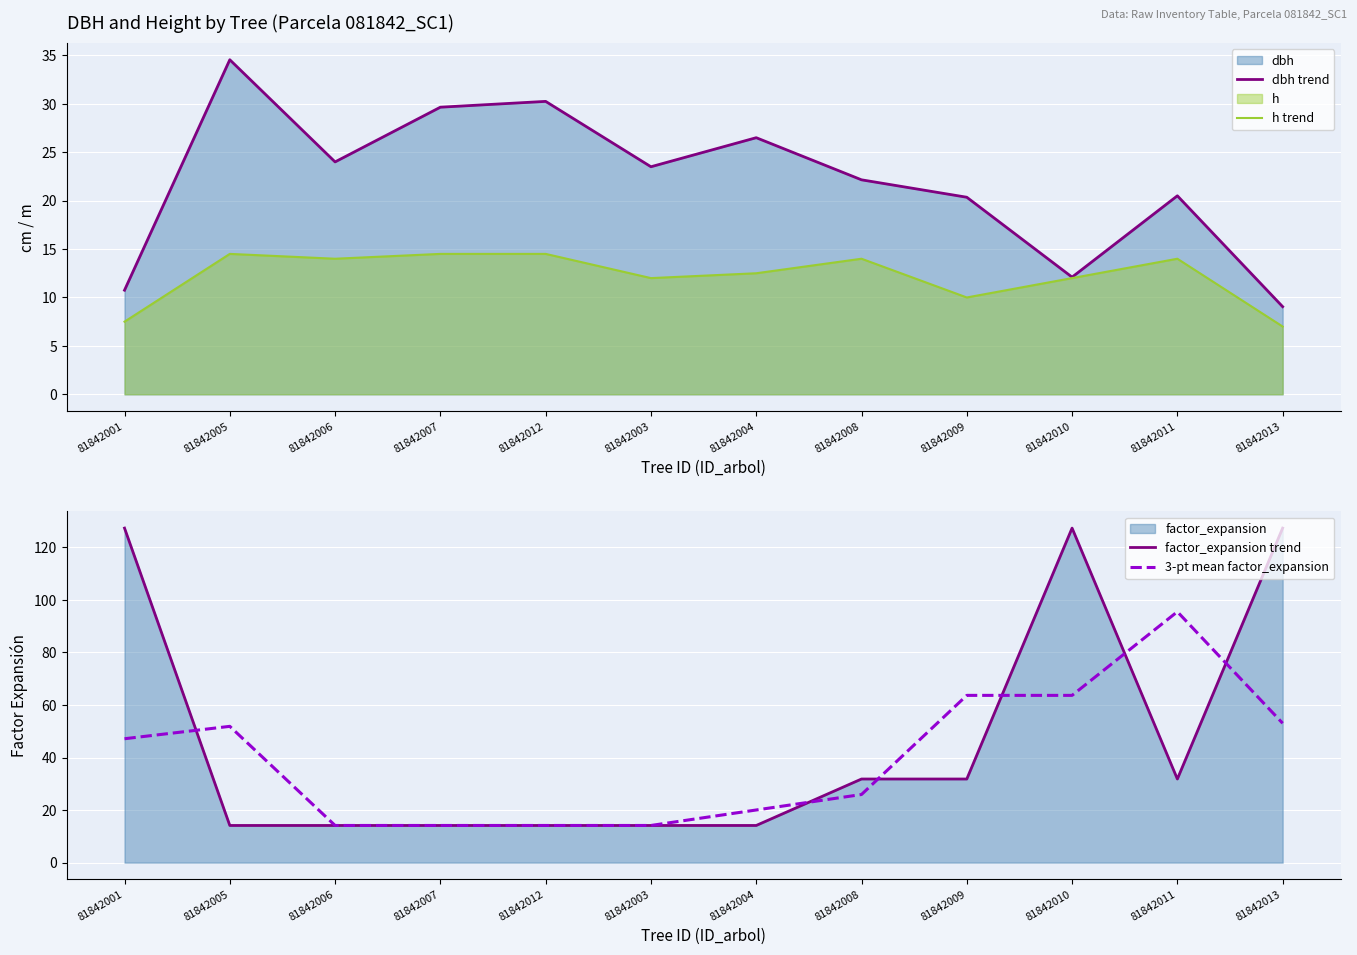

What position from the right is 81842013?

1